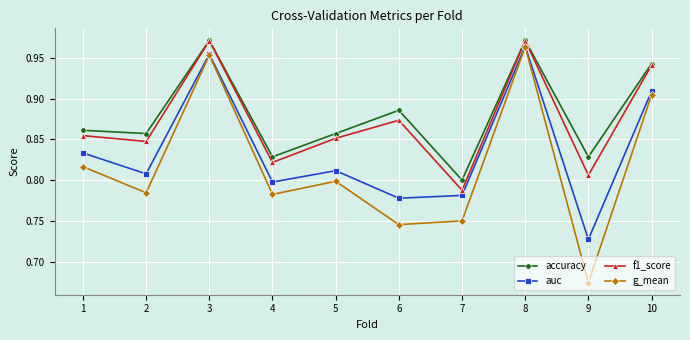

True or false: g_mean and f1_score intersect in this chart.

False